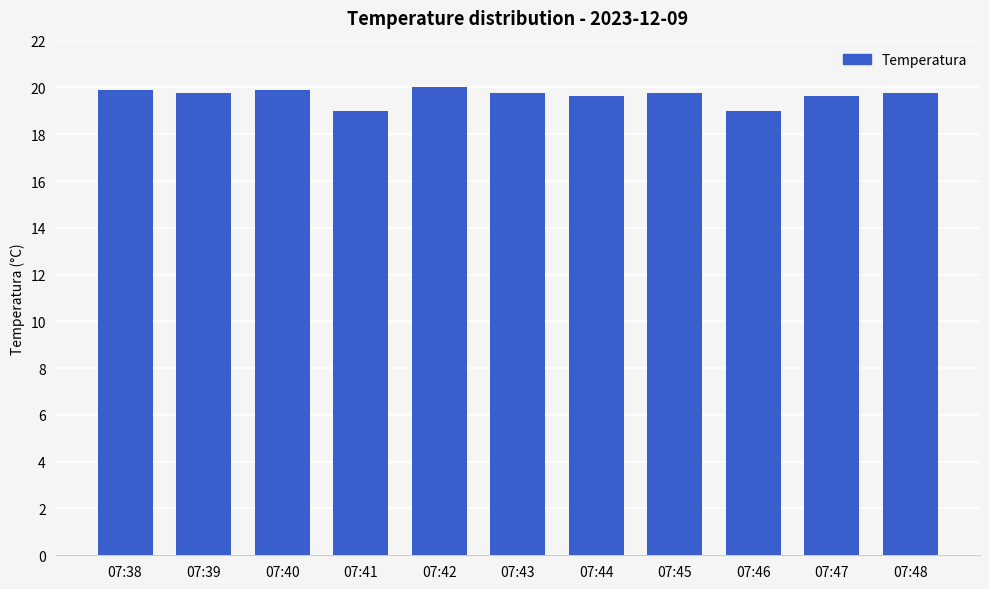

What is the value of the 1st bar from the left?

19.9